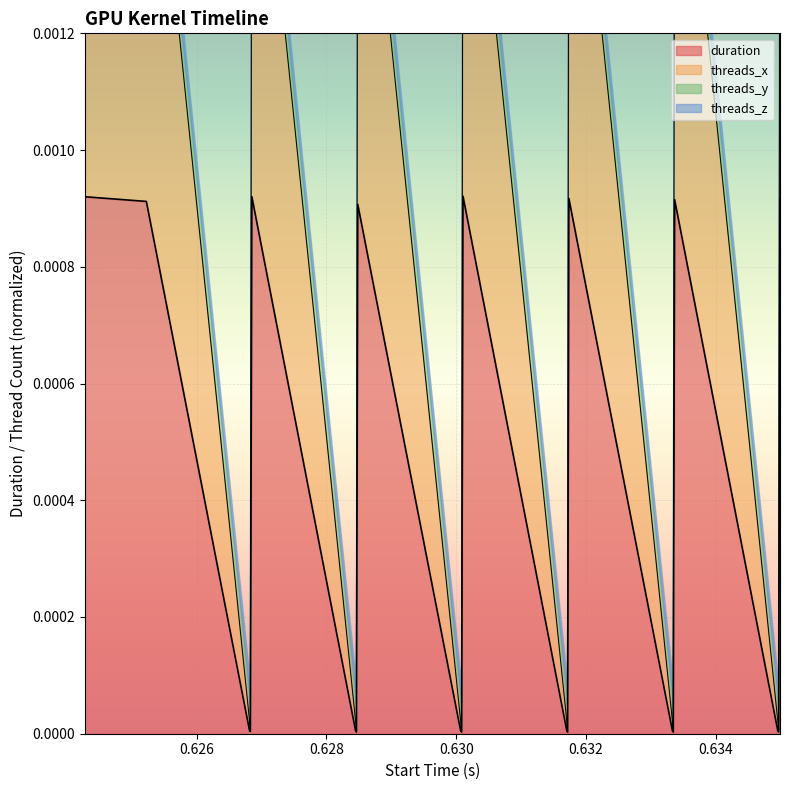

Which has a higher value, 0.624277 or 0.633345?

0.624277